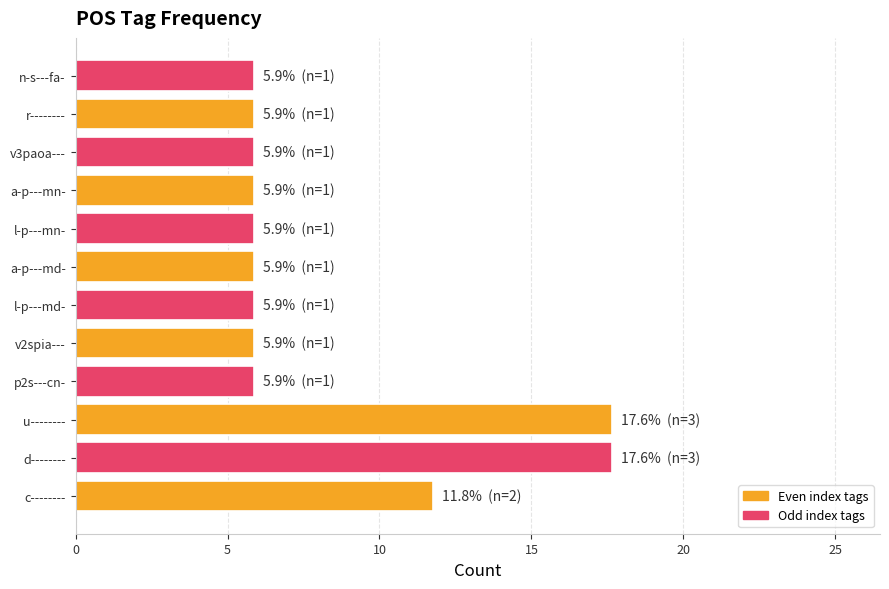

Are the bars horizontal?

Yes